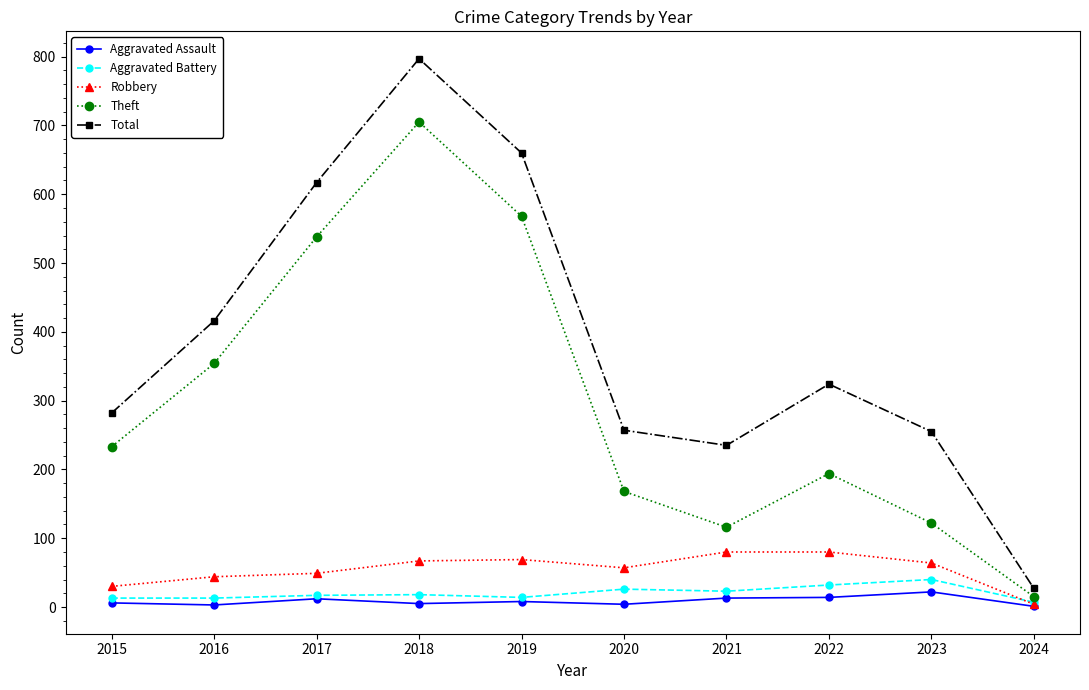

At how many categories does at least one series exceed 462?

3